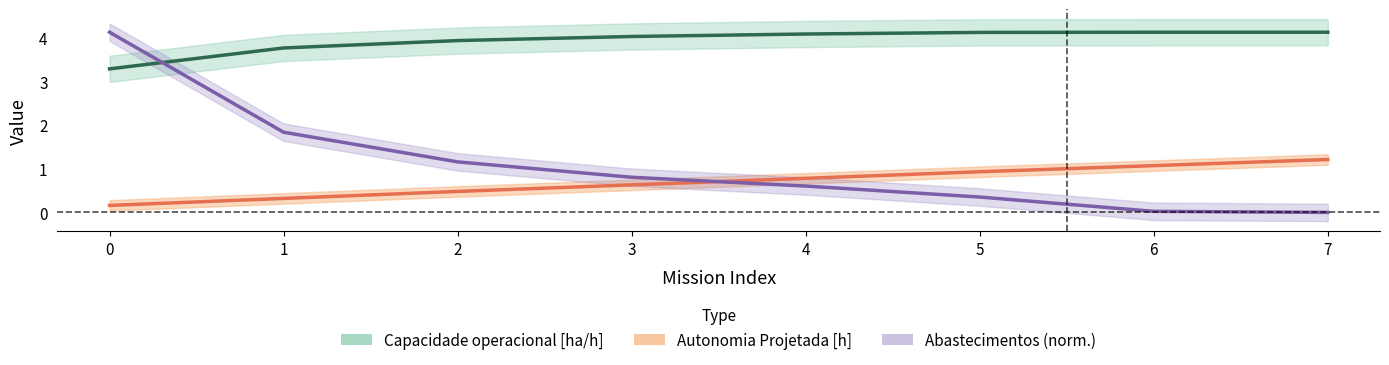

Reading left to right, what are all the values shown in this chart?

Capacidade operacional [ha/h]: 3.3	3.8	3.9	4.0	4.1	4.1	4.1	4.1
Autonomia Projetada [h]: 0.2	0.3	0.5	0.6	0.8	0.9	1.1	1.2
Abastecimentos: 4.1	1.8	1.2	0.8	0.6	0.4	0.0	0.0